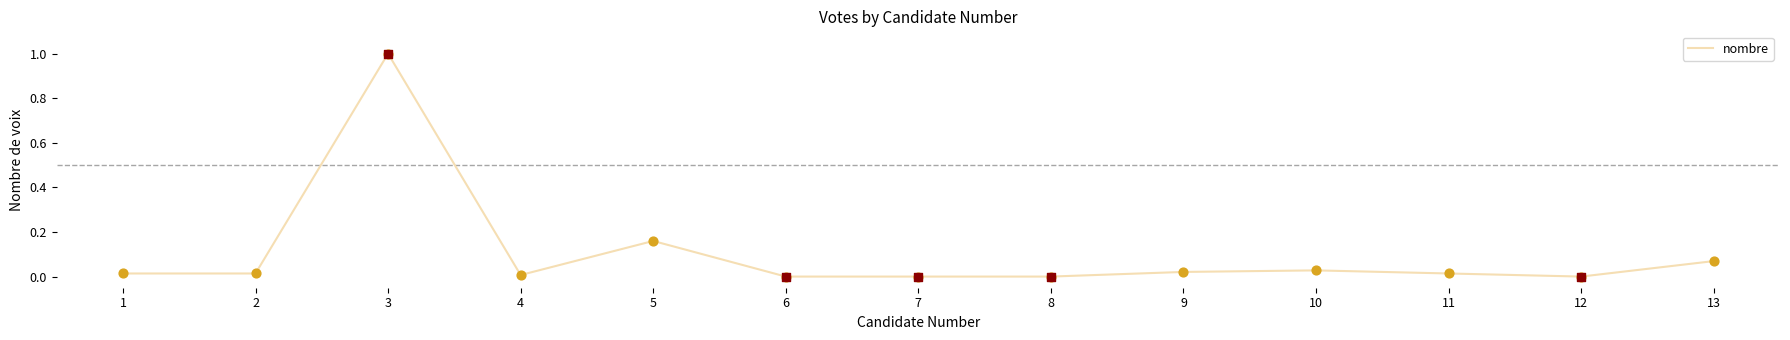

Between 10 and 3, which is larger?

3